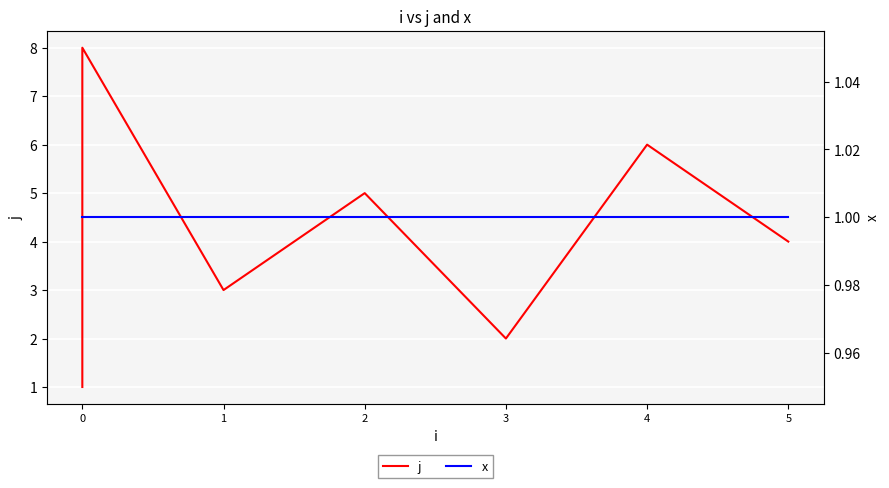

Reading left to right, list all the values displayed in this chart.

j: 1	7	8	3	5	2	6	4
x: 1	1	1	1	1	1	1	1